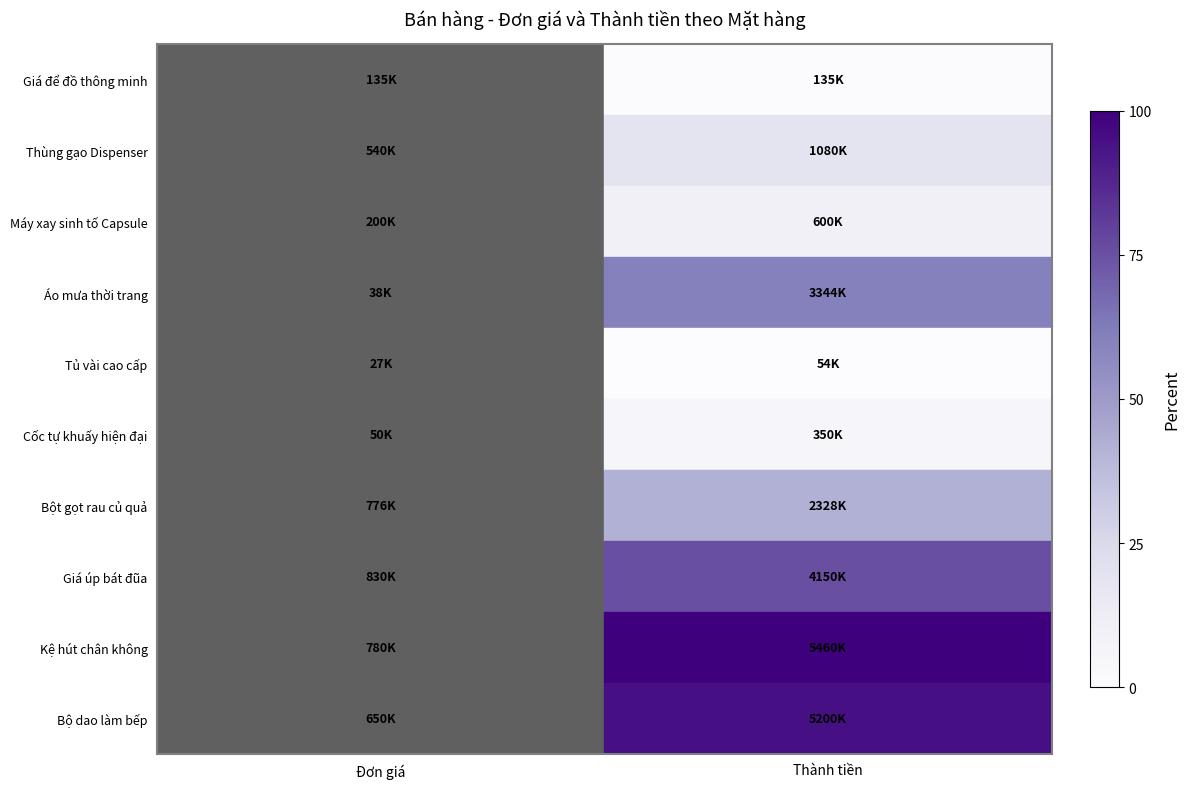

Which series has the widest spread of values?

Kệ hút chân không